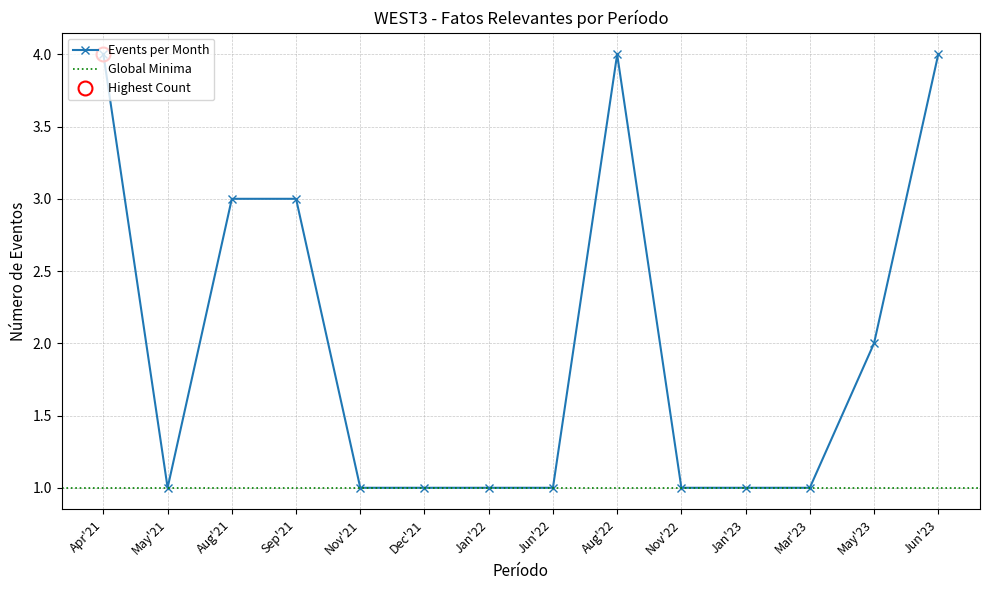

Is it true that Events per Month equals 4 at Jun'23?

True